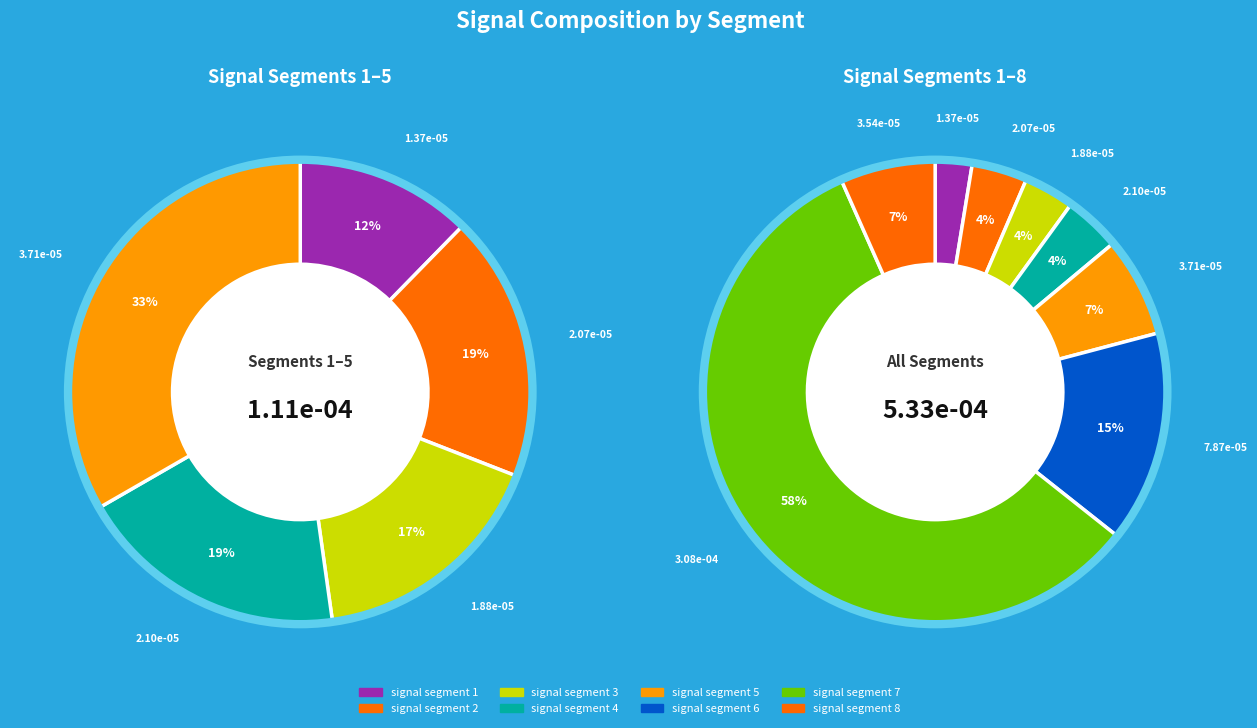

Which category has the smallest portion of the pie?

signal segment 1